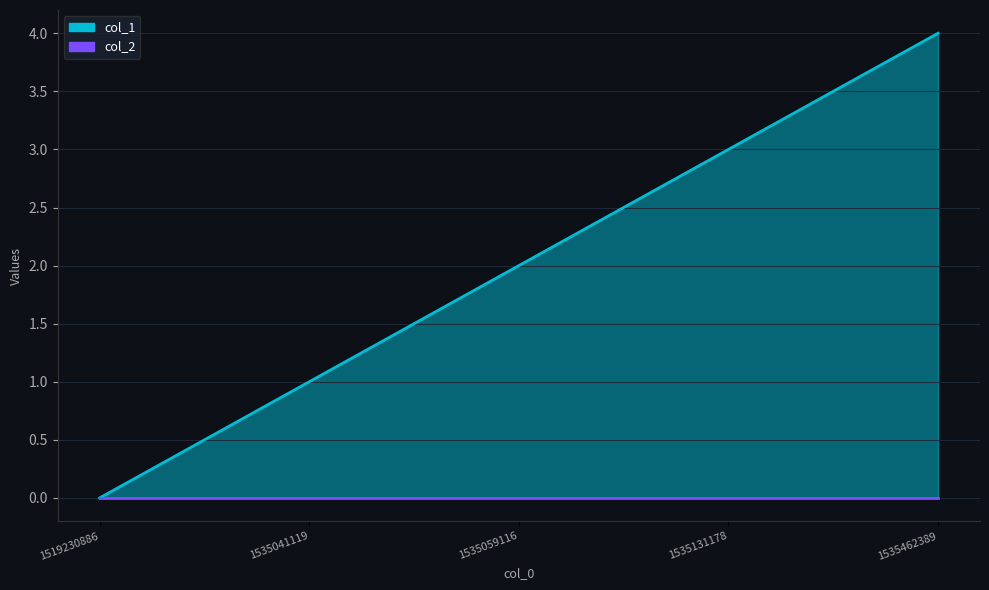

What is the approximate value at 1535041119?

1